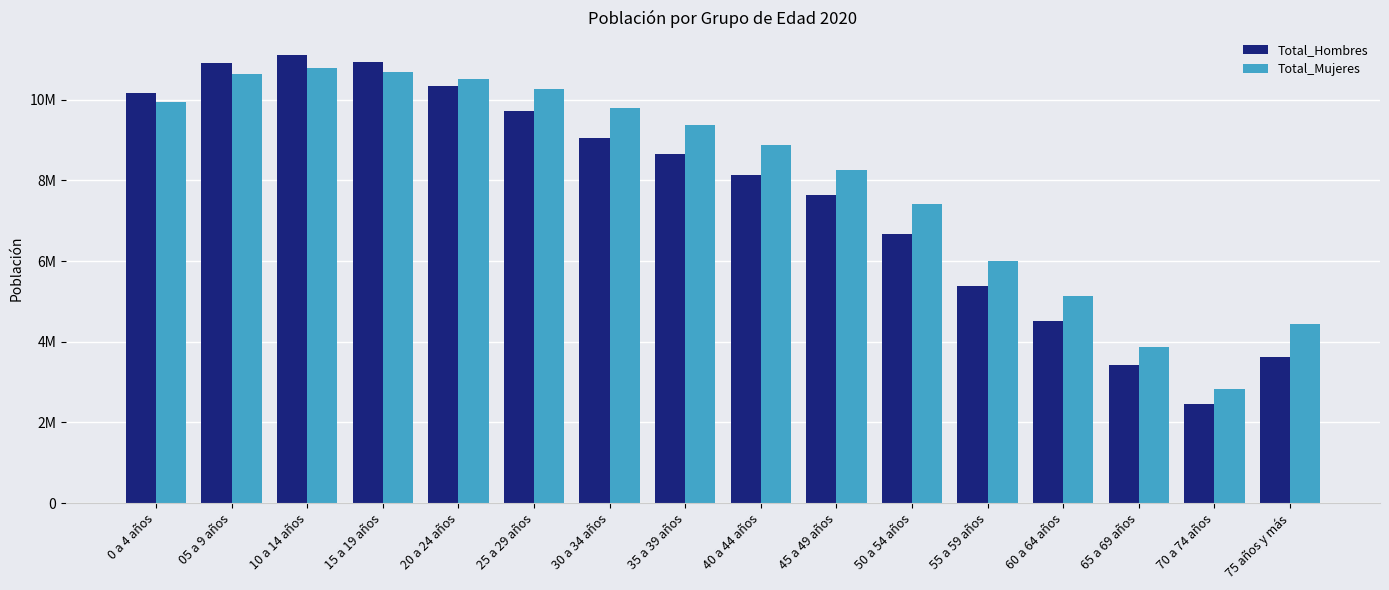

What is the value of the Total_Mujeres bar at the 12th from the left?

6005964